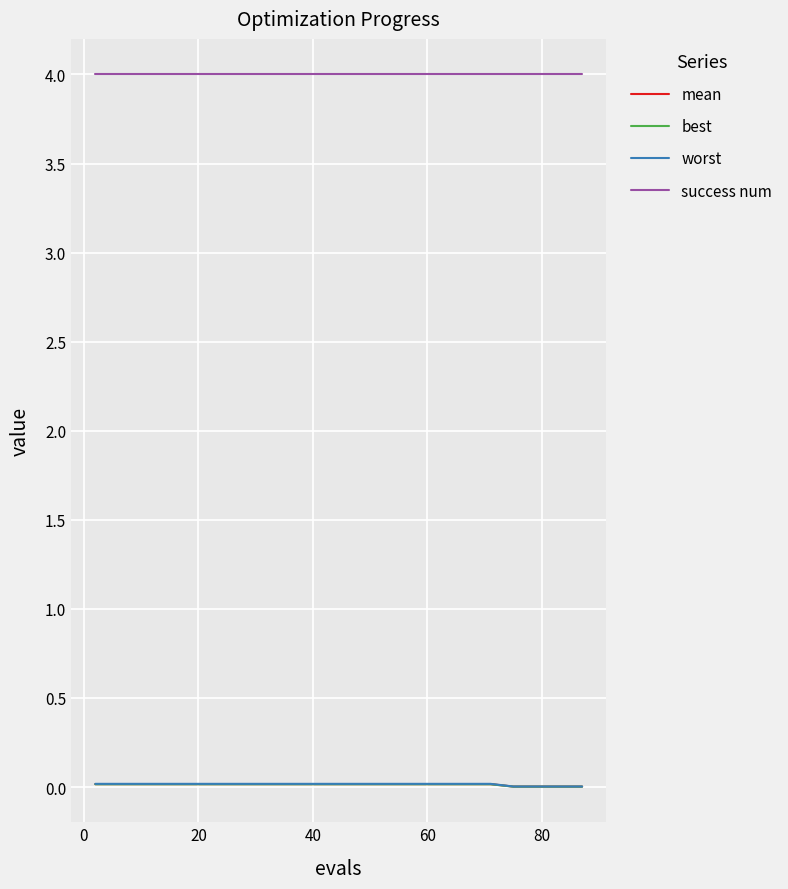

True or false: success num and mean cross at least once.

False